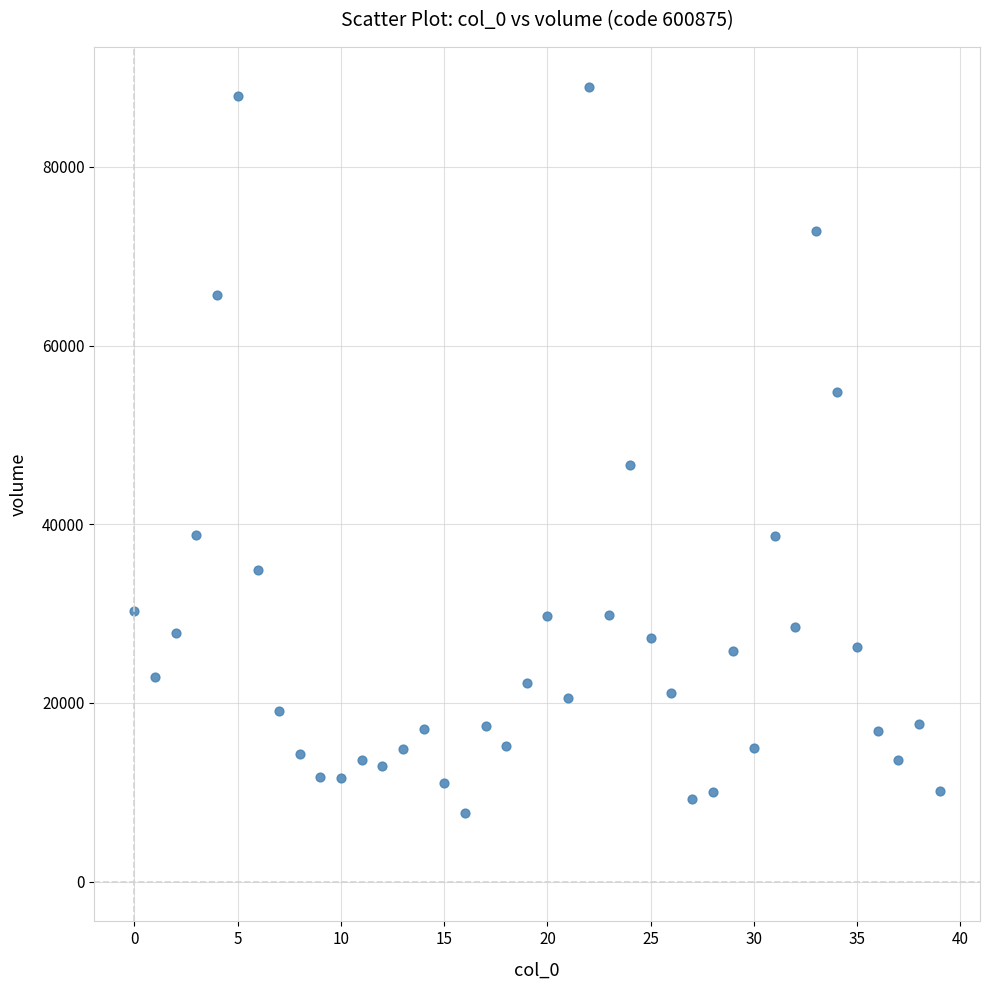

What is the range of Y values (max minus min)?

81286.9